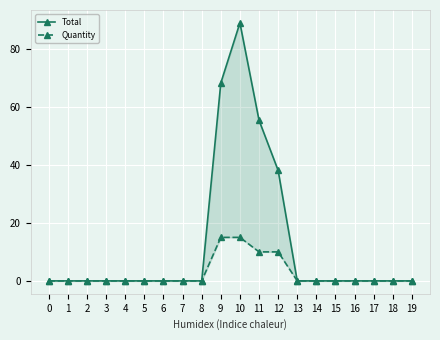

Where is Total nearest to the value 44?

12